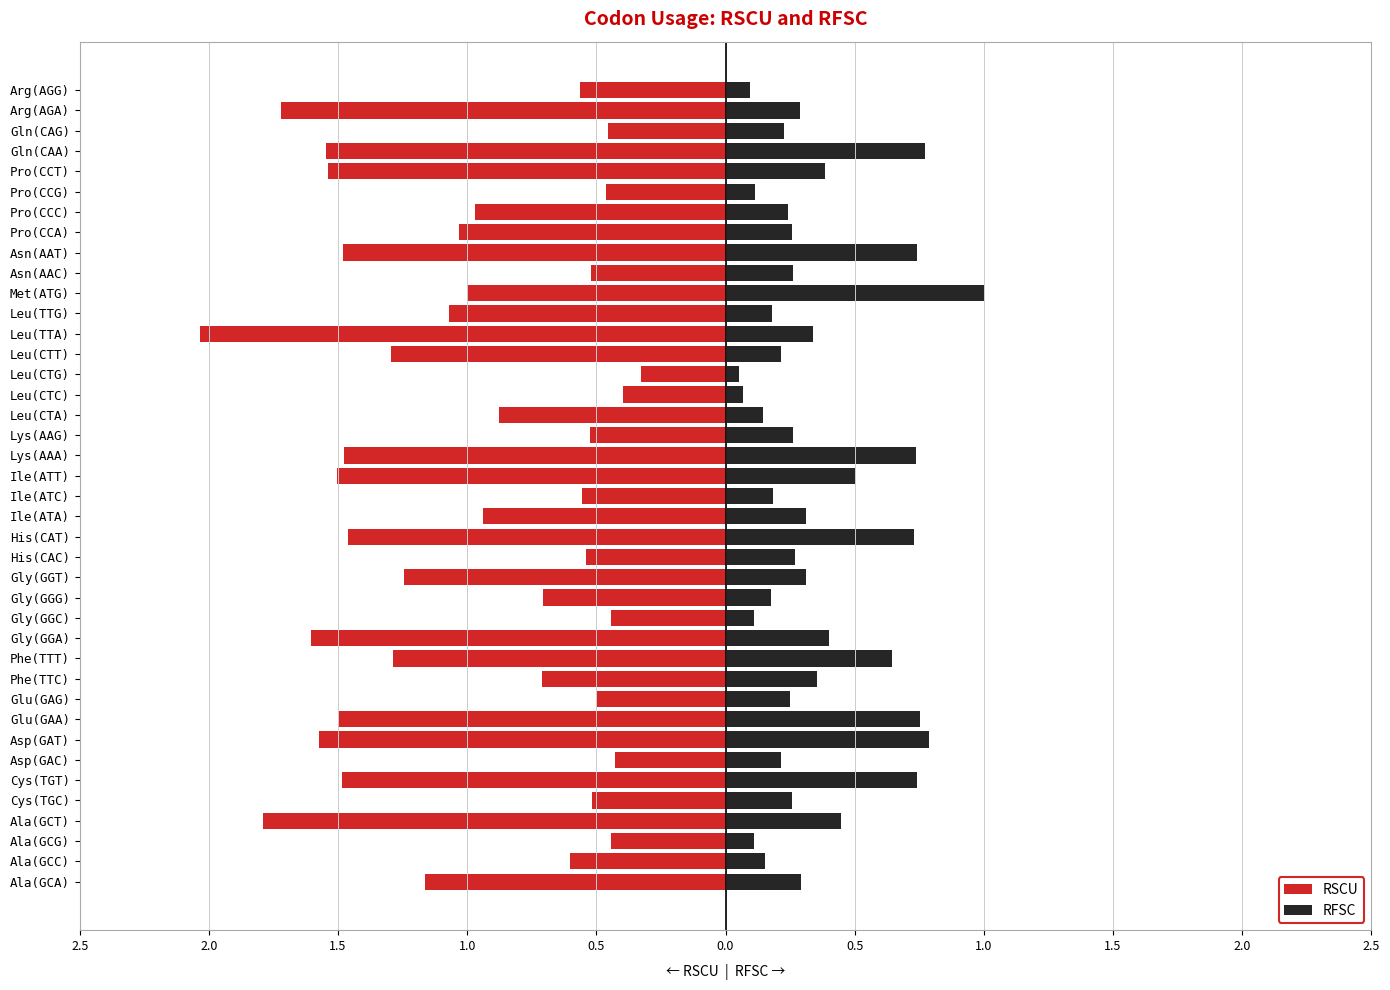

How many groups of bars are there?

40